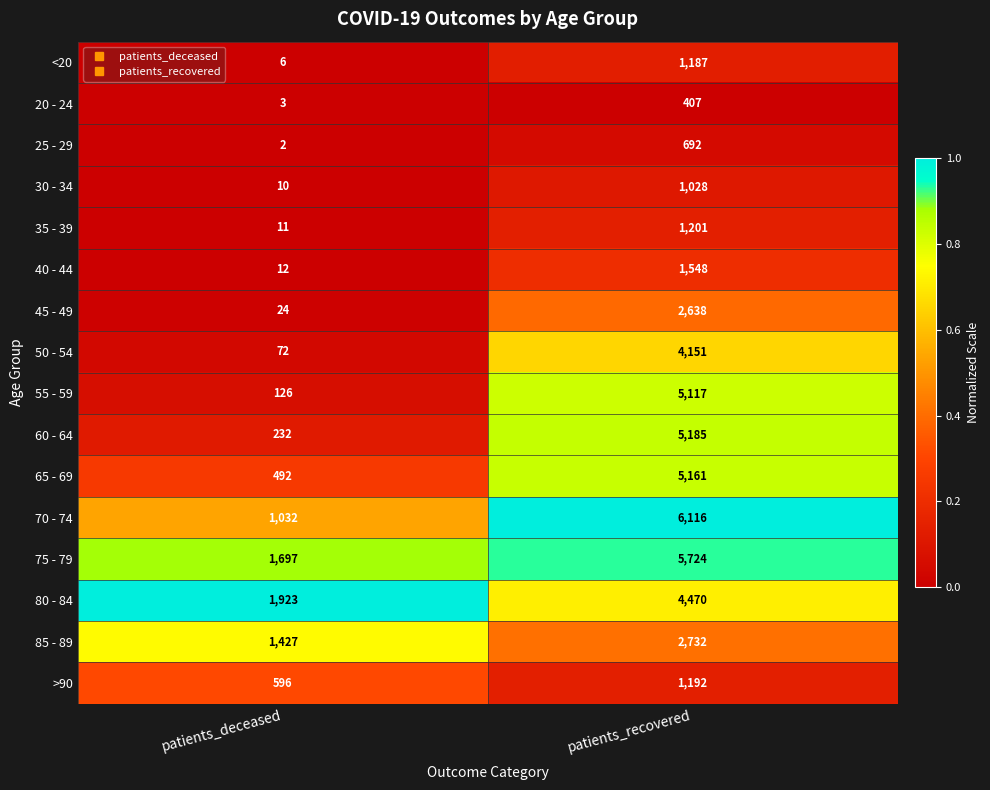

The value of 30 - 34 at patients_deceased is 10. True or false?

True